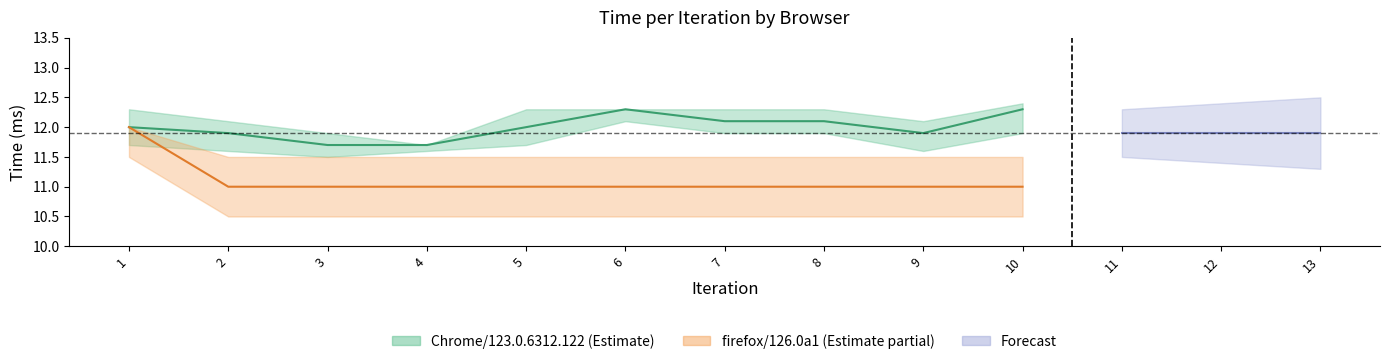

At 10, list the series in order from largest to smallest.

Chrome/123.0.6312.122, firefox/126.0a1